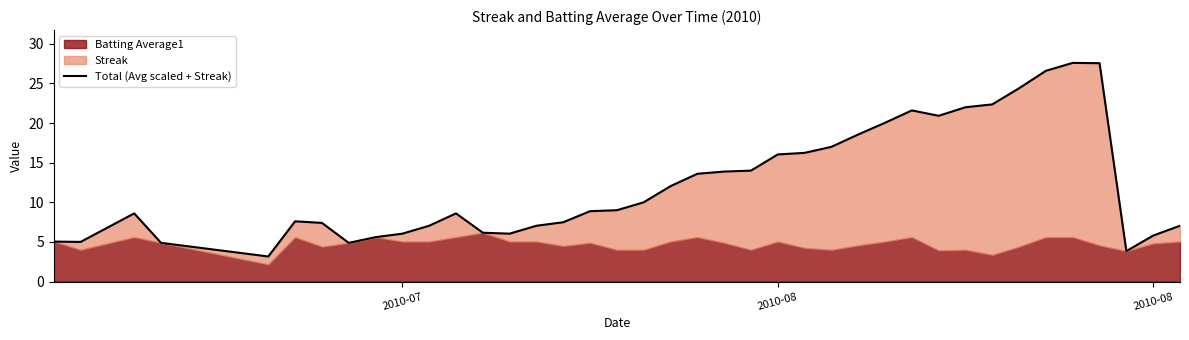

What is the average value?

12.2